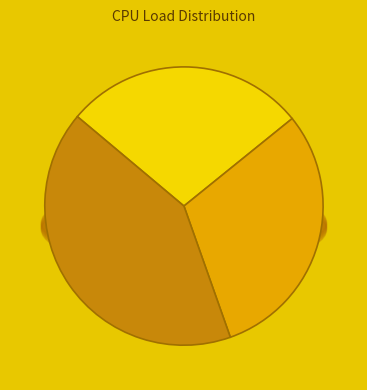

What is the change in value from Minimum CPU Load (%) to Average CPU Load (%)?

+2.0